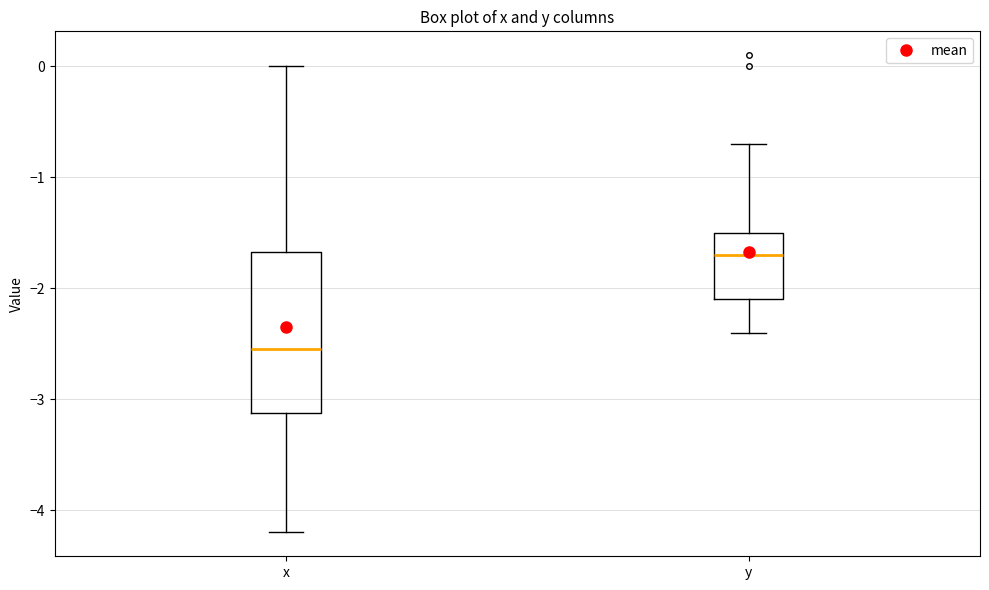

Reading left to right, read every box against the y-axis: the position of its median line, the range the box covers, and the ends of its whiskers. The values are not printed on the chart, so give them approximately, as read against the axis.

x: median -2.5, box -3.1 to -1.7, whiskers -4.2 to 0.0
y: median -1.7, box -2.1 to -1.5, whiskers -2.4 to -0.7